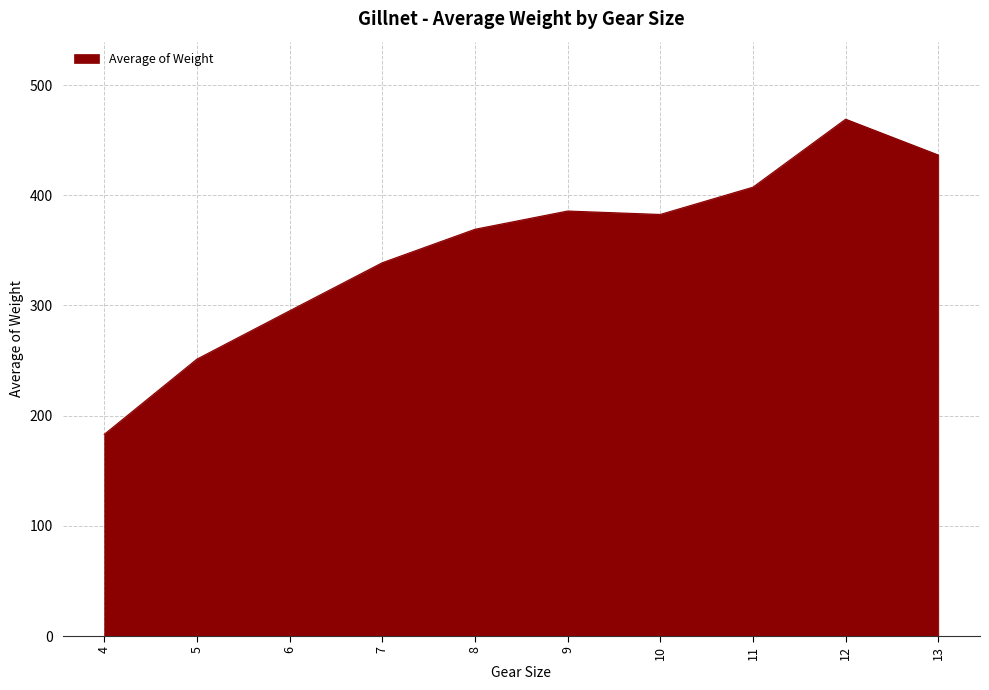

What is the difference between the maximum and second lowest values?

217.7